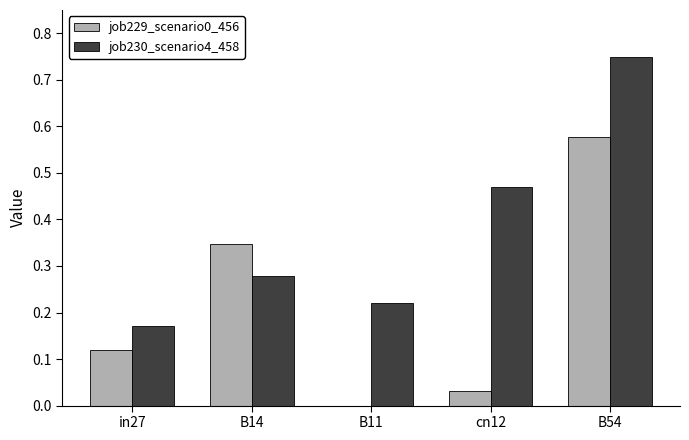

Is the value of job229_scenario0_456 at cn12 greater than the value of job230_scenario4_458 at B14?

No